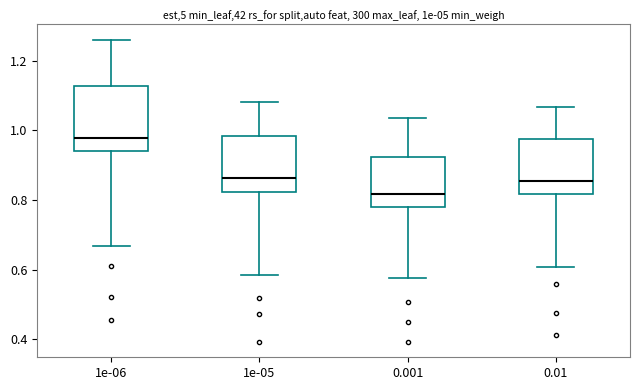

Reading left to right, read every box against the y-axis: the position of its median line, the range the box covers, and the ends of its whiskers. The values are not printed on the chart, so give them approximately, as read against the axis.

1e-06: median 0.98, box 0.94 to 1.12, whiskers 0.66 to 1.26
1e-05: median 0.86, box 0.82 to 0.98, whiskers 0.58 to 1.08
0.001: median 0.82, box 0.78 to 0.92, whiskers 0.58 to 1.04
0.01: median 0.86, box 0.82 to 0.98, whiskers 0.60 to 1.06